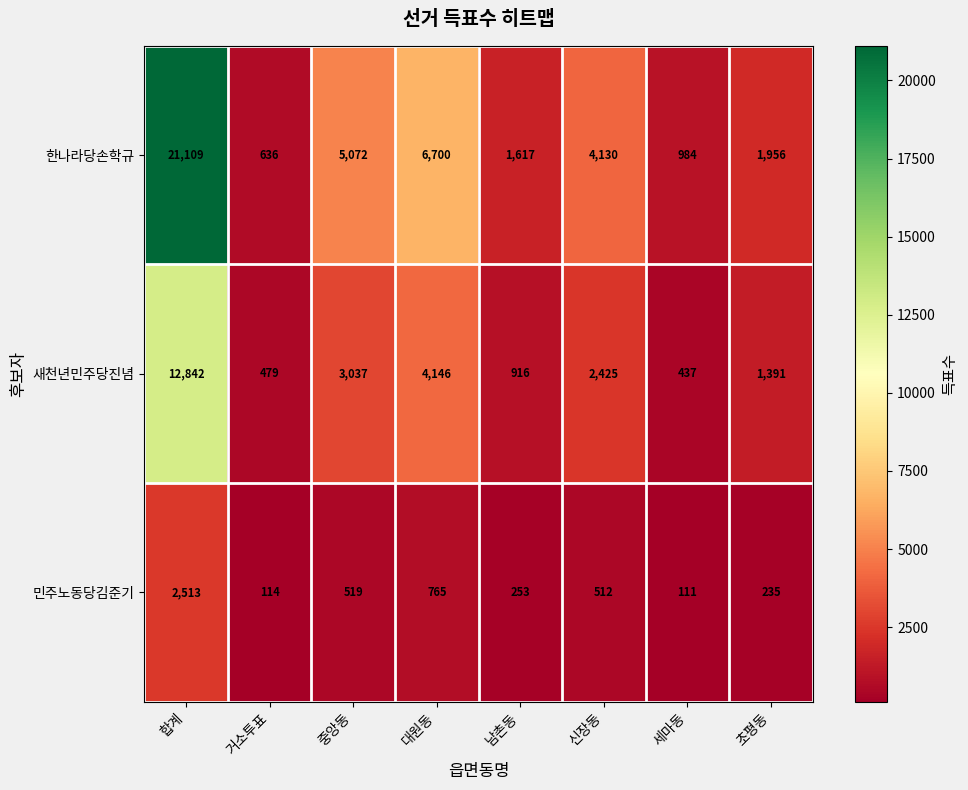

Reading left to right, extract all data points from this chart.

한나라당손학규: 합계=21109	거소투표=636	중앙동=5072	대원동=6700	남촌동=1617	신장동=4130	세마동=984	초평동=1956
새천년민주당진념: 합계=12842	거소투표=479	중앙동=3037	대원동=4146	남촌동=916	신장동=2425	세마동=437	초평동=1391
민주노동당김준기: 합계=2513	거소투표=114	중앙동=519	대원동=765	남촌동=253	신장동=512	세마동=111	초평동=235